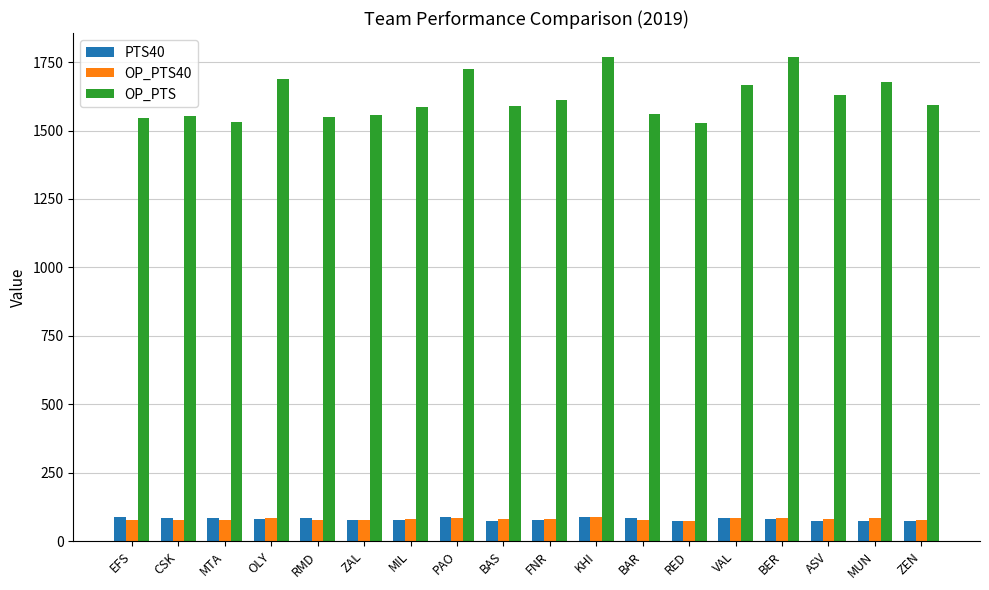

What position from the right is KHI?

8